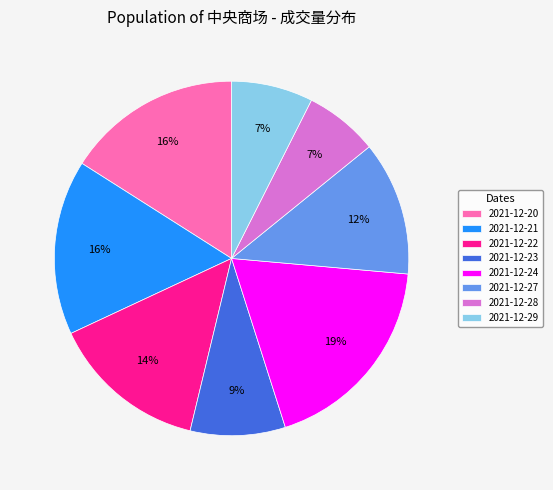

What percentage is the 2021-12-20 slice, to the nearest percent?

16%